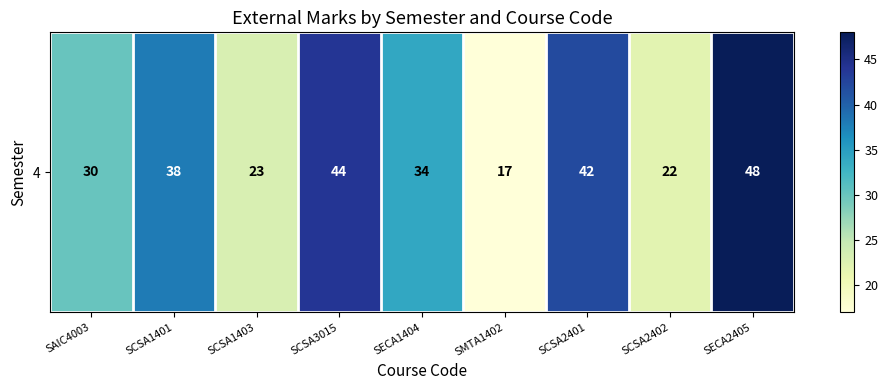

Rank the categories by value from lowest to highest.

SMTA1402, SCSA2402, SCSA1403, SAIC4003, SECA1404, SCSA1401, SCSA2401, SCSA3015, SECA2405